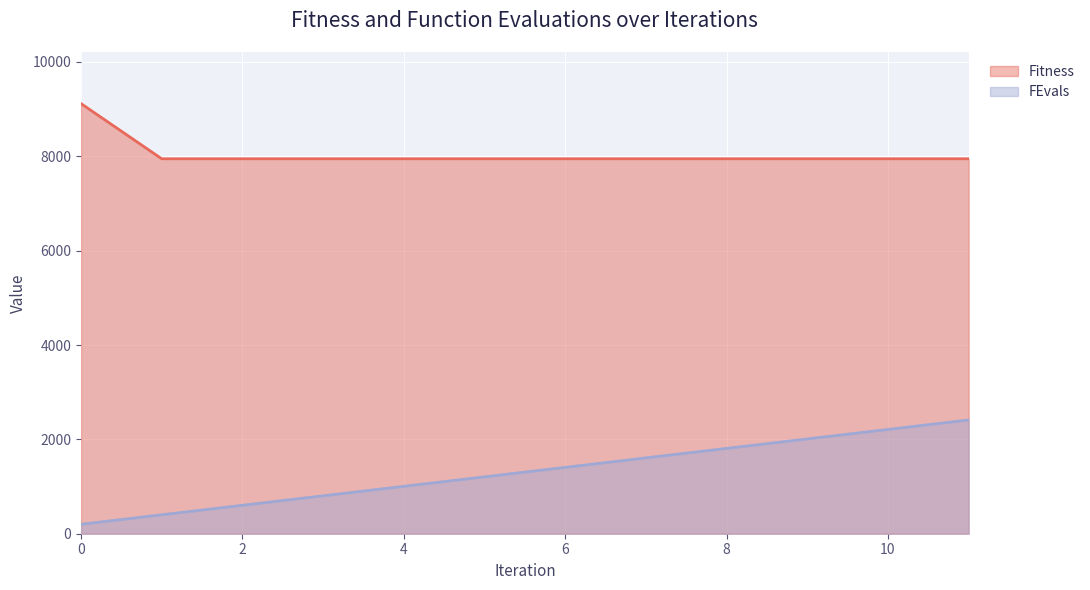

What is the minimum value shown in the chart?

200.0